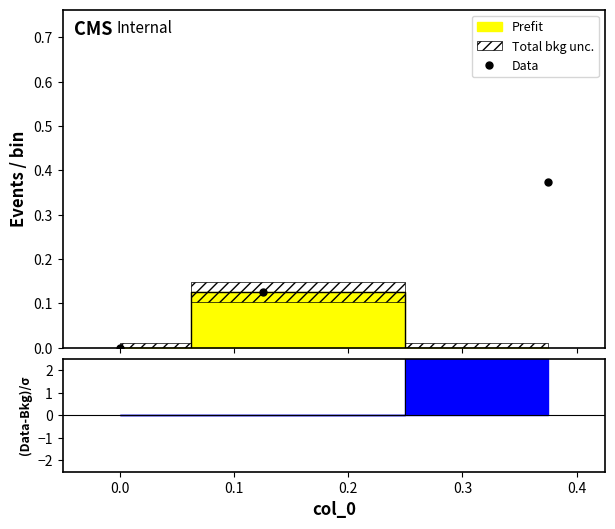

Reading right to left, what are all the values shown in this chart?

0.0	0.1	0.4